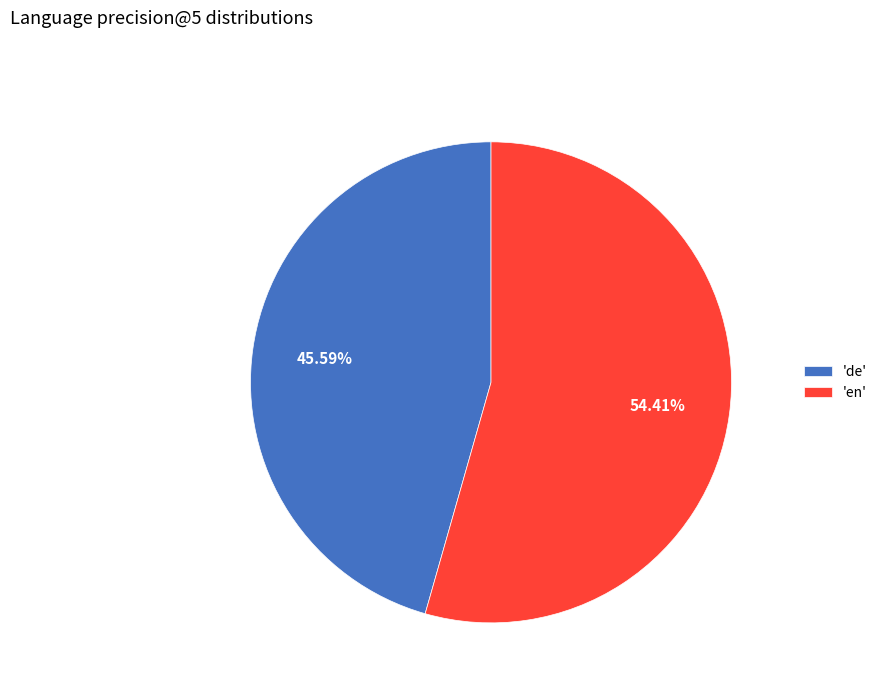

Is the sum of 'en' and 'de' greater than half?

Yes